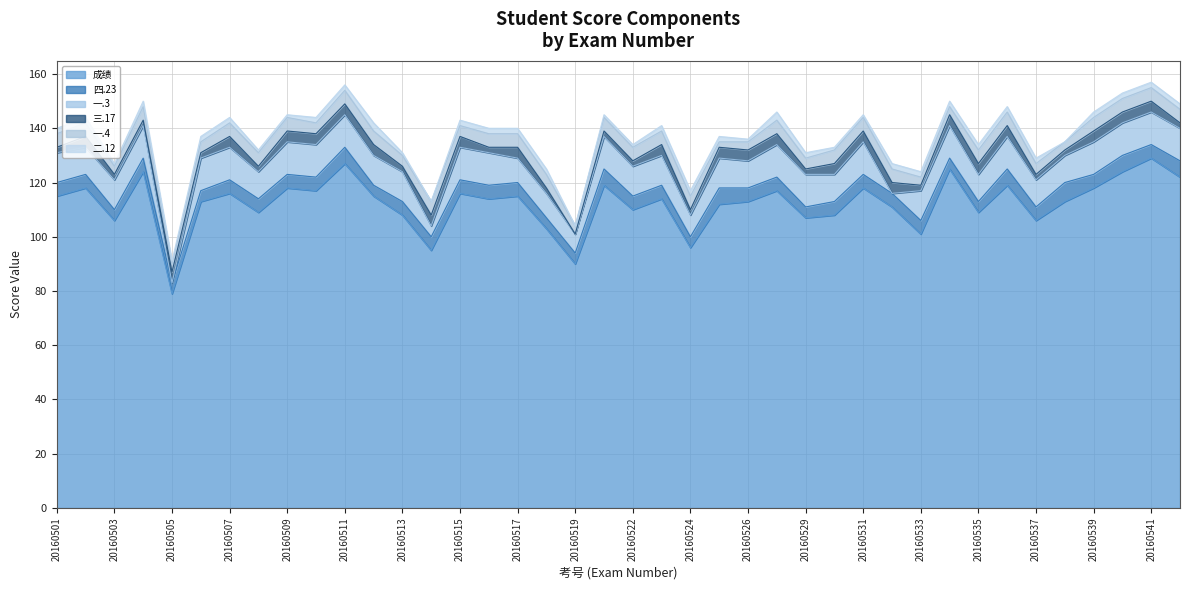

How many data points in 成绩 are above 114?

19